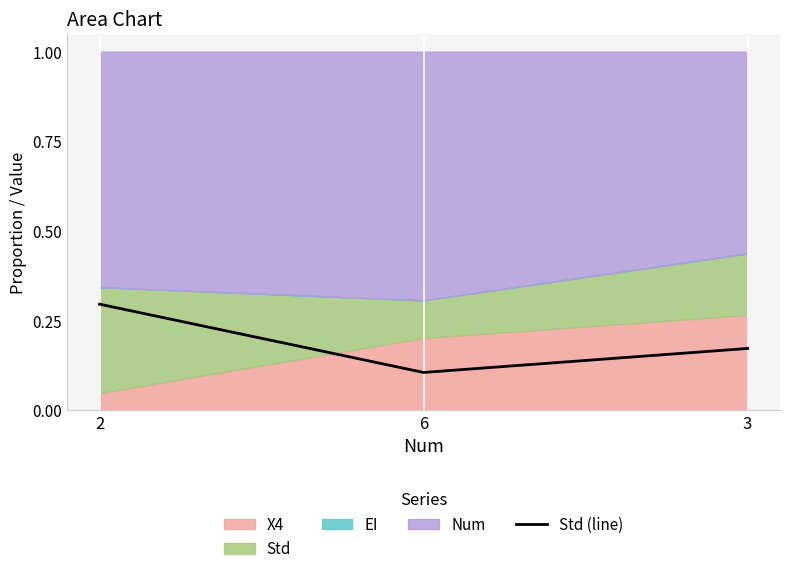

Is it true that the value at 3 is 0.2?

True